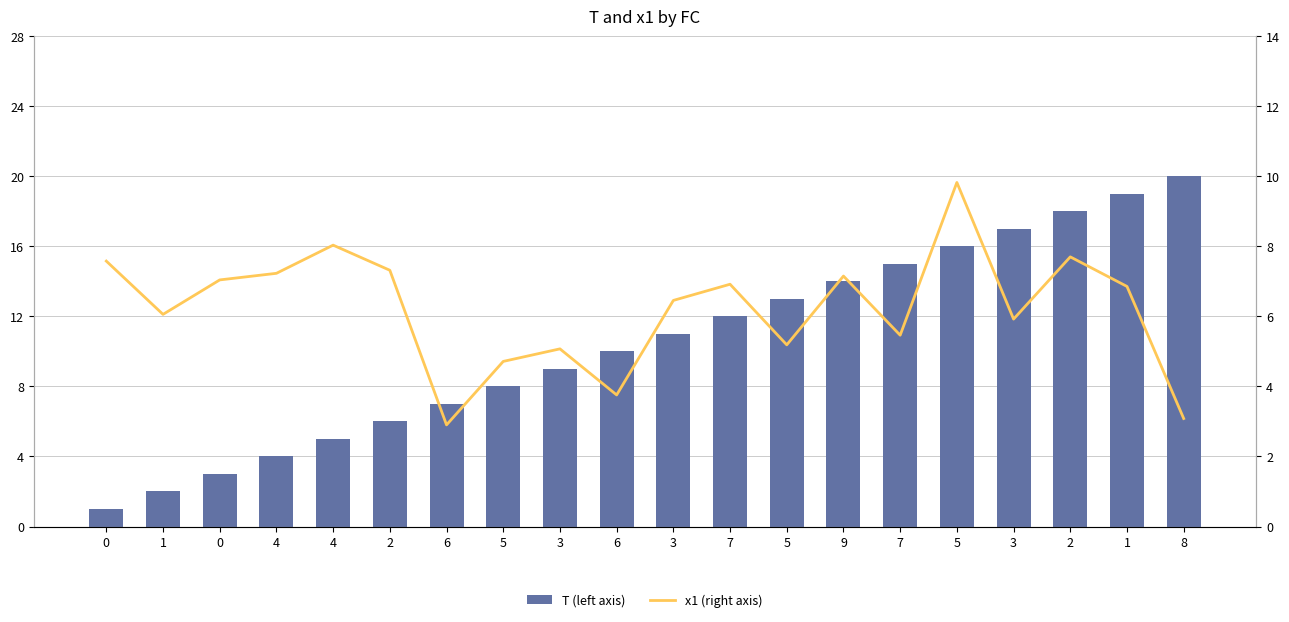

What is the sum of all T (left axis) values?

210.0